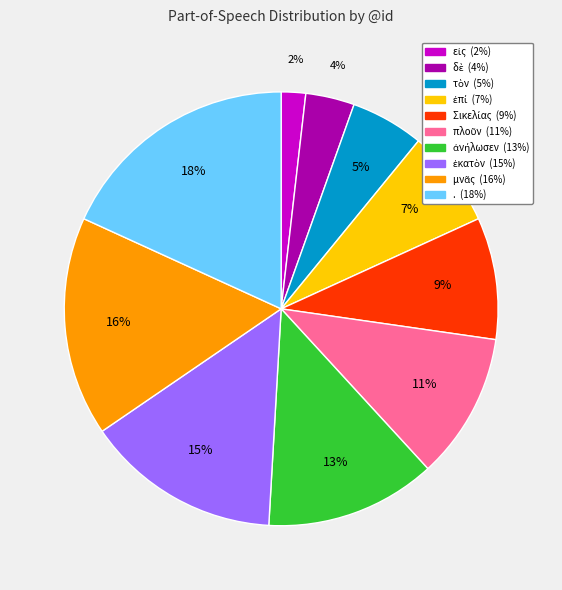

What percentage is the . slice, to the nearest percent?

18%